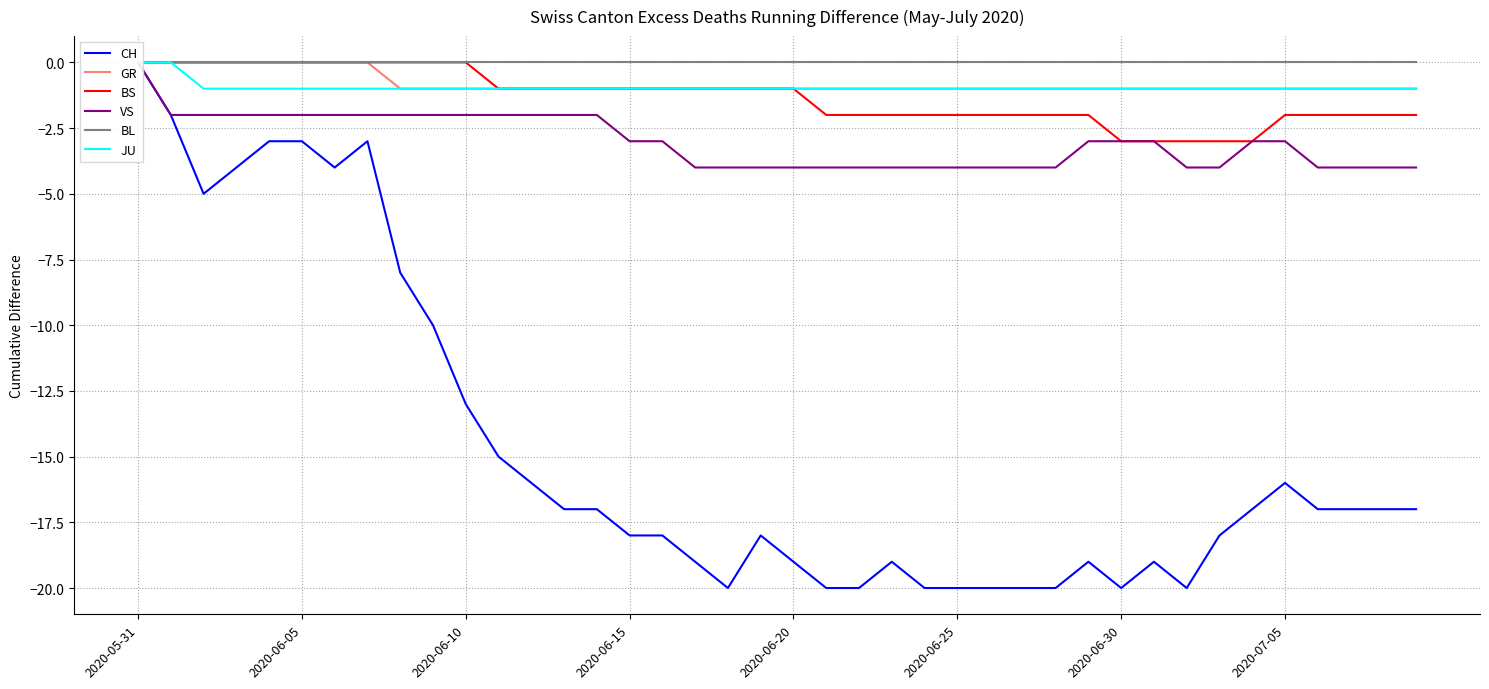

What is the lowest value of the GR series?

-1